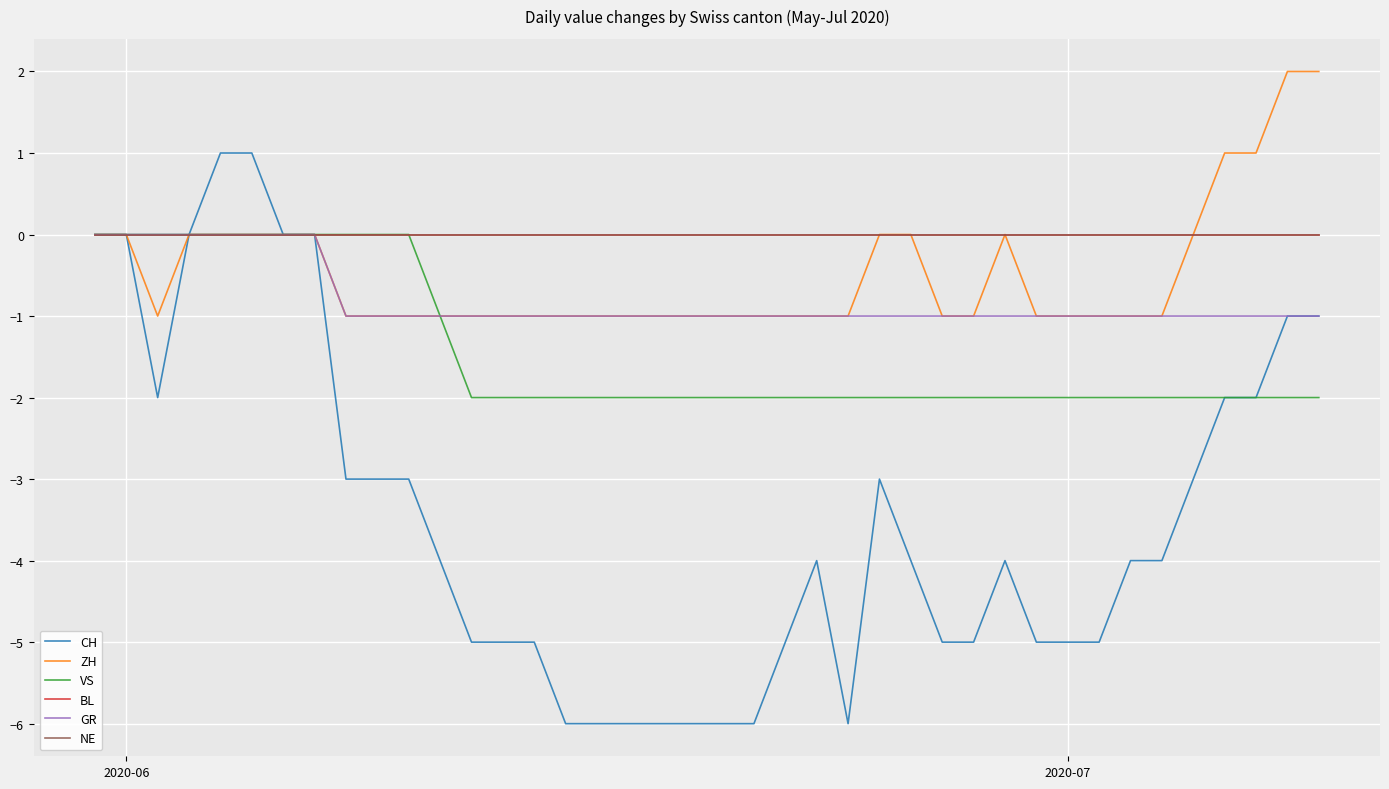

Does the chart display data point markers on the line(s)?

No